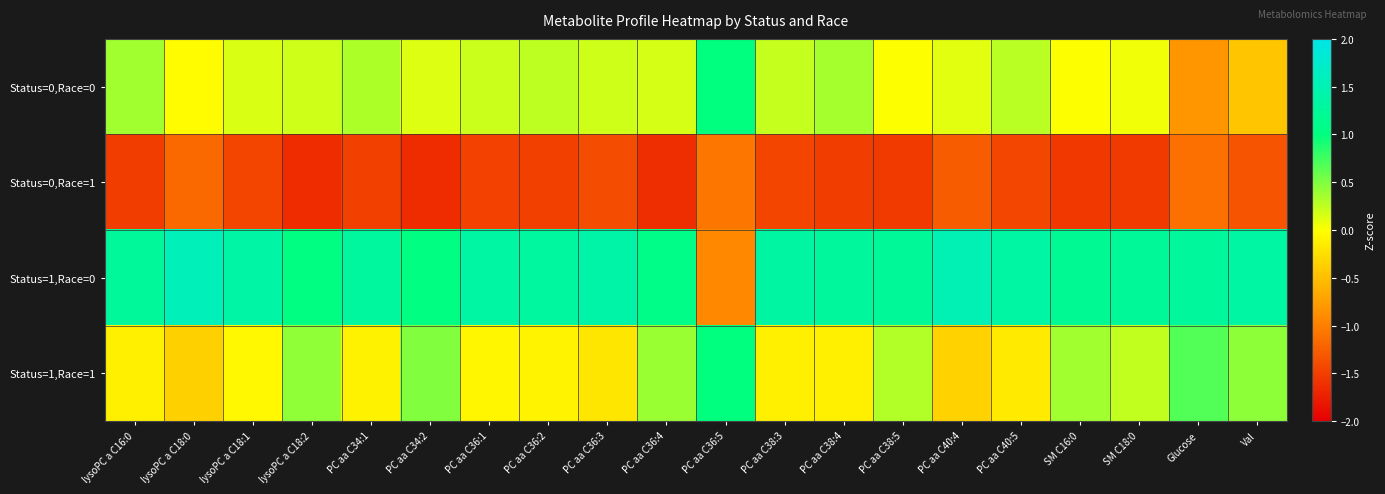

What is the difference between the highest and lowest values at PC aa C38:4?

2.8